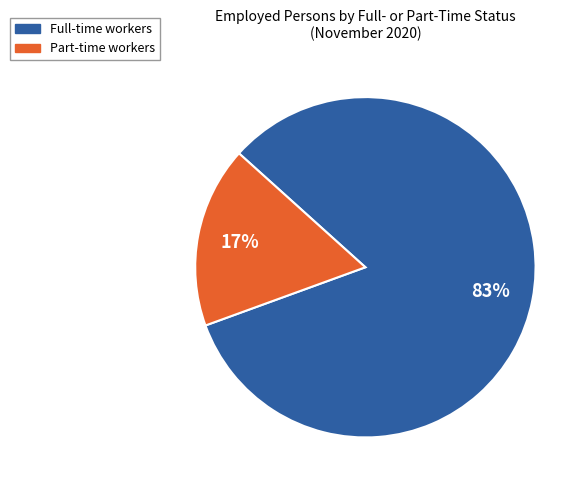

Which category has the biggest portion of the pie?

Full-time workers